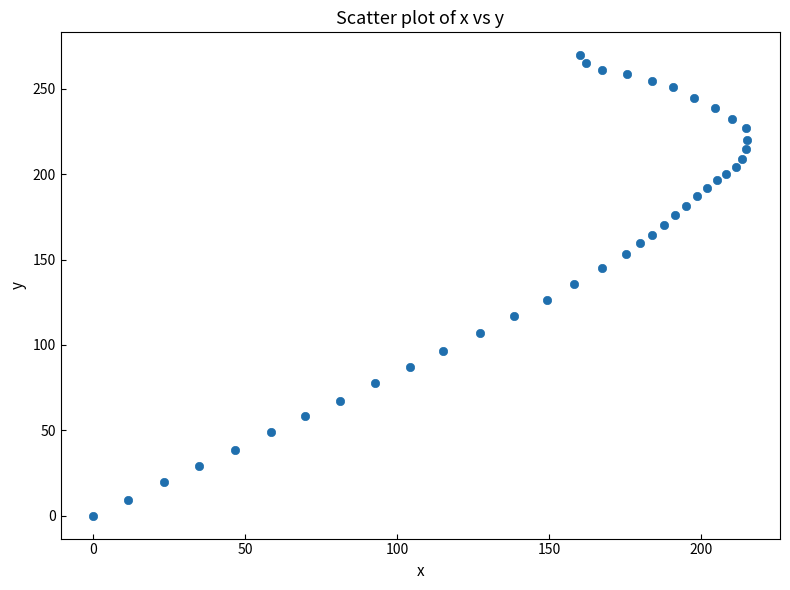

What is the range of X values (max minus min)?

215.1